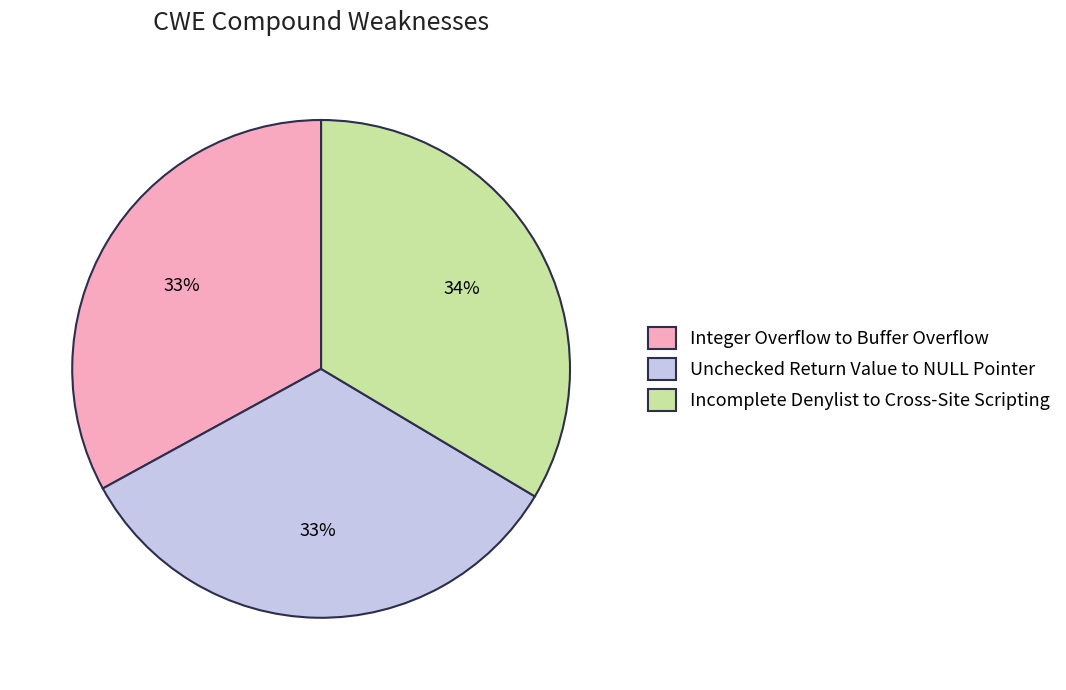

What is the ratio of the value at Unchecked Return Value to NULL Pointer to the value at Integer Overflow to Buffer Overflow?

1.0